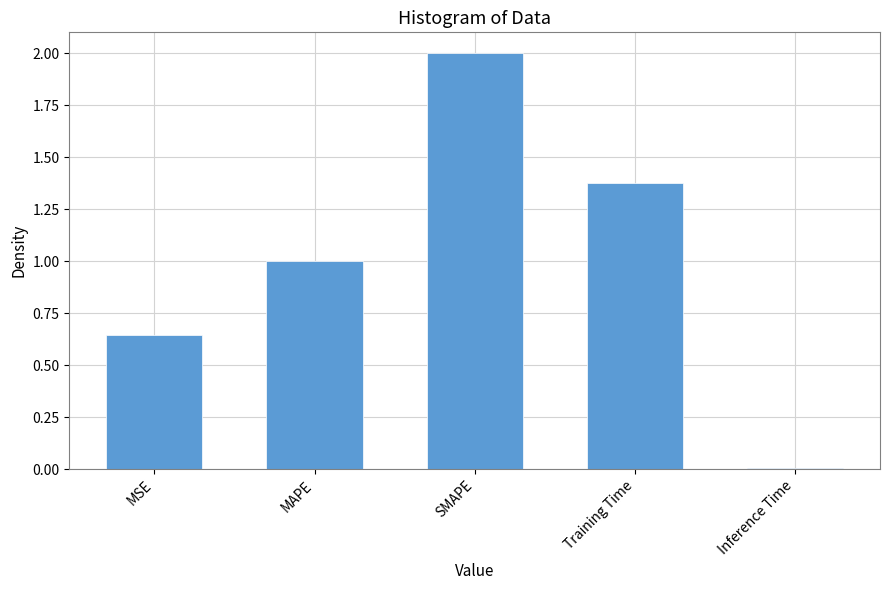

True or false: the data shows 2.6 at SMAPE.

False